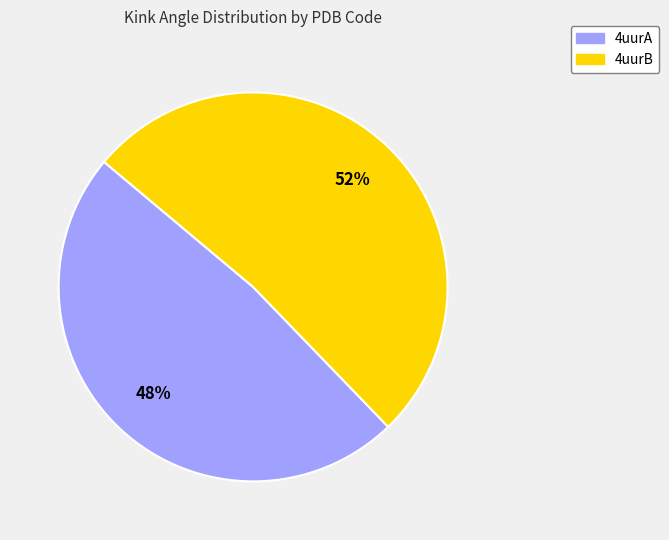

To the nearest percent, what portion does 4uurB represent?

52%